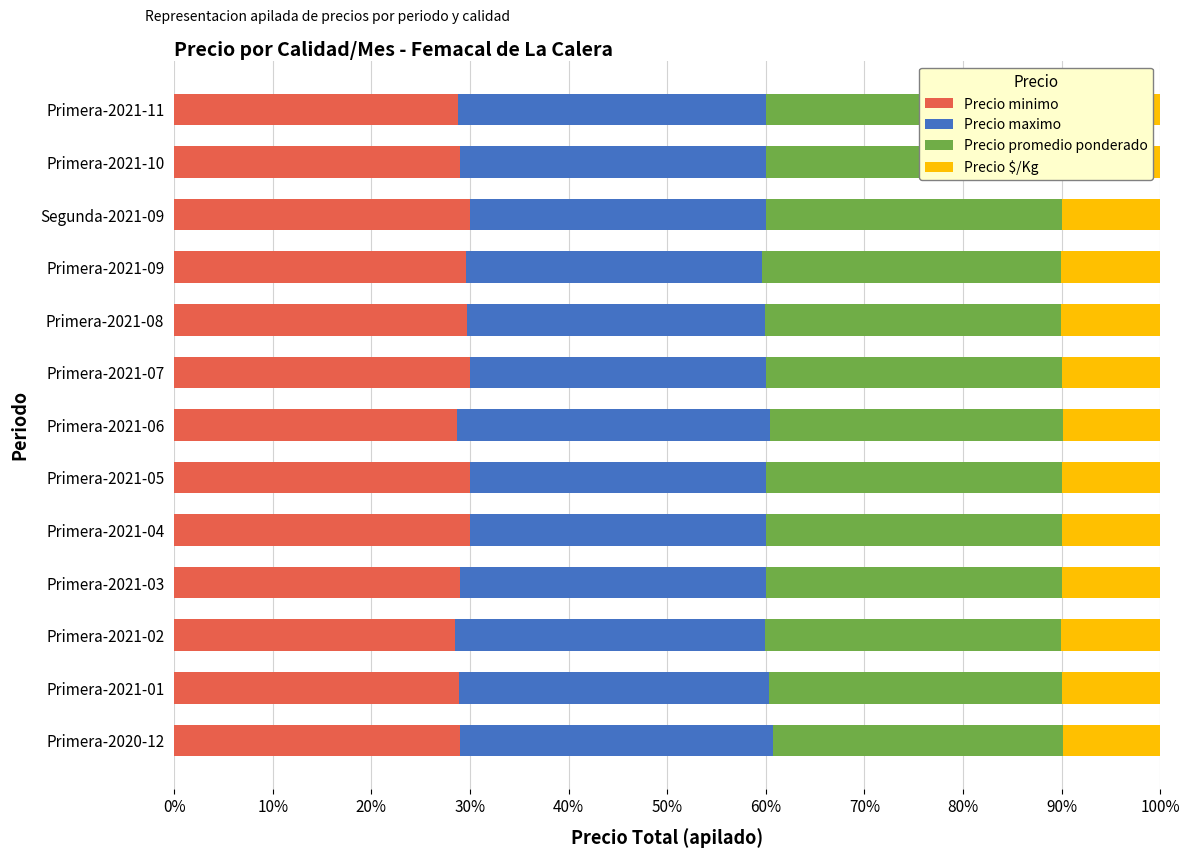

What is the average value of the Precio minimo series?

29.3